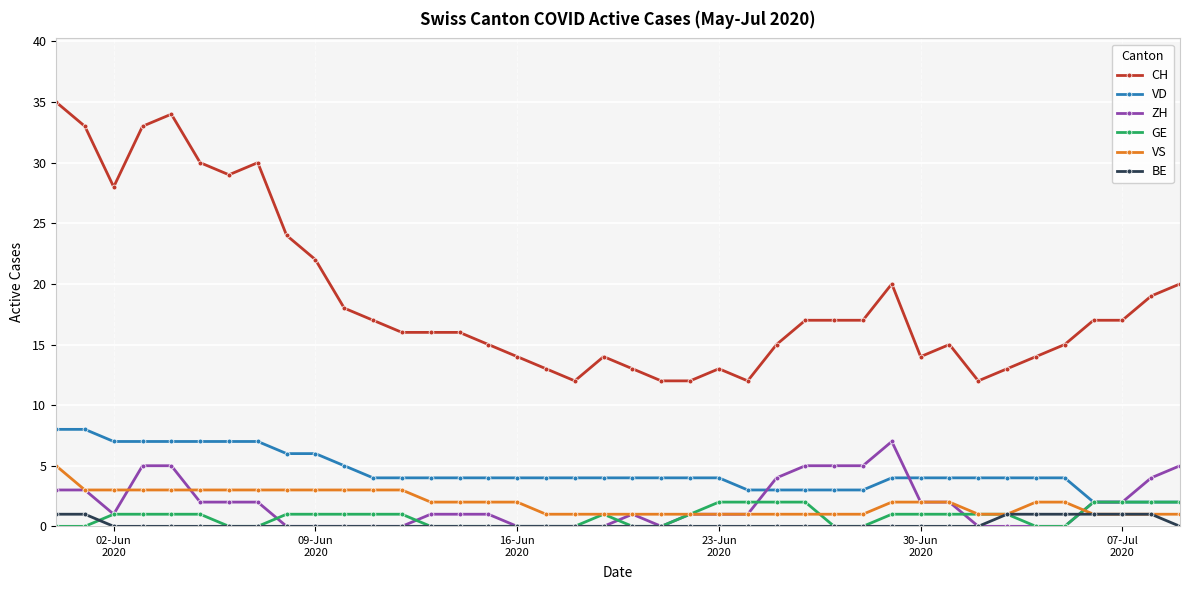

What is the average value of the CH series?

19